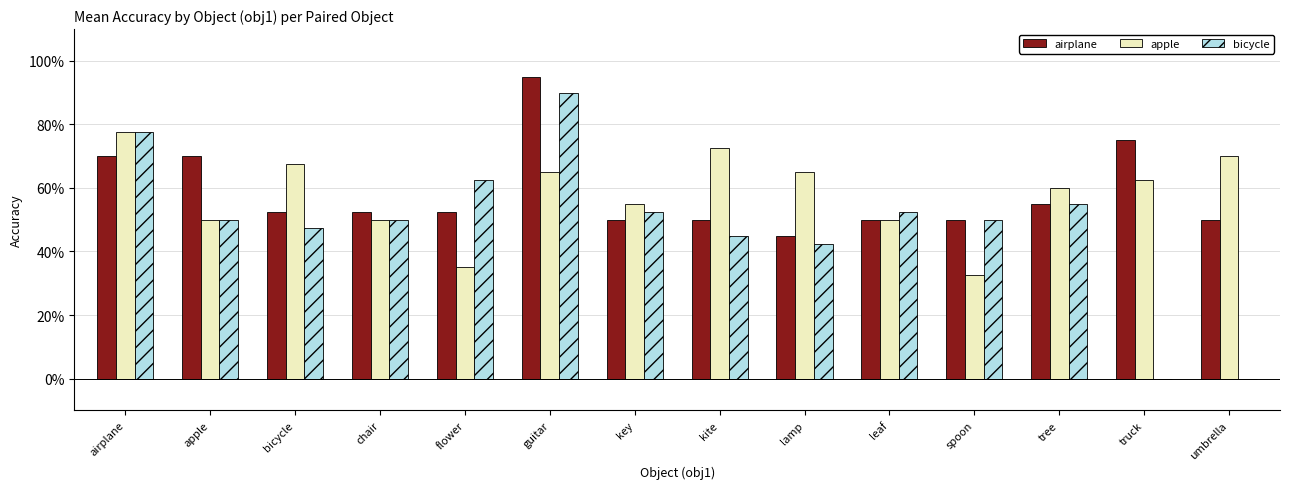

Reading left to right, transcribe all the data shown in this chart.

airplane: airplane=0.7	apple=0.7	bicycle=0.5	chair=0.5	flower=0.5	guitar=0.9	key=0.5	kite=0.5	lamp=0.5	leaf=0.5	spoon=0.5	tree=0.6	truck=0.8	umbrella=0.5
apple: airplane=0.8	apple=0.5	bicycle=0.7	chair=0.5	flower=0.3	guitar=0.7	key=0.6	kite=0.7	lamp=0.7	leaf=0.5	spoon=0.3	tree=0.6	truck=0.6	umbrella=0.7
bicycle: airplane=0.8	apple=0.5	bicycle=0.5	chair=0.5	flower=0.6	guitar=0.9	key=0.5	kite=0.5	lamp=0.4	leaf=0.5	spoon=0.5	tree=0.6	truck=0.0	umbrella=0.0